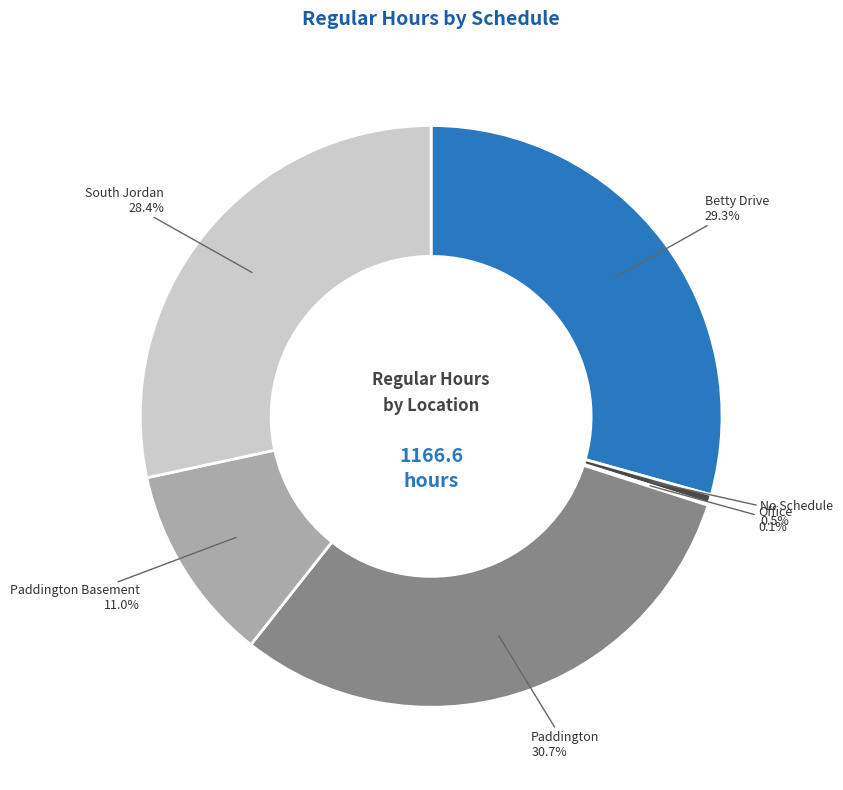

Is there any slice that represents more than half of the pie?

No